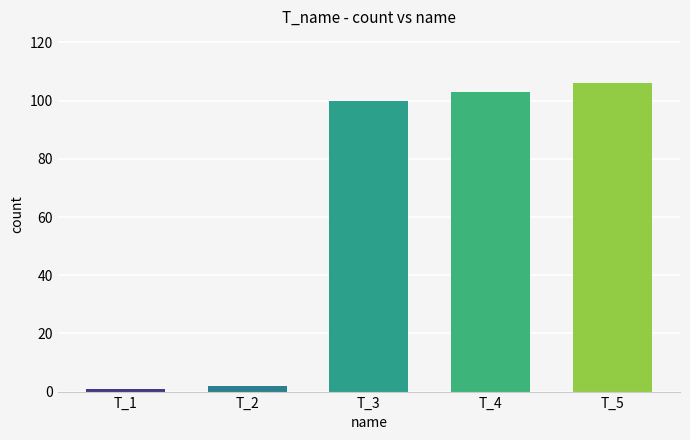

At which label is the value closest to 53?

T_3